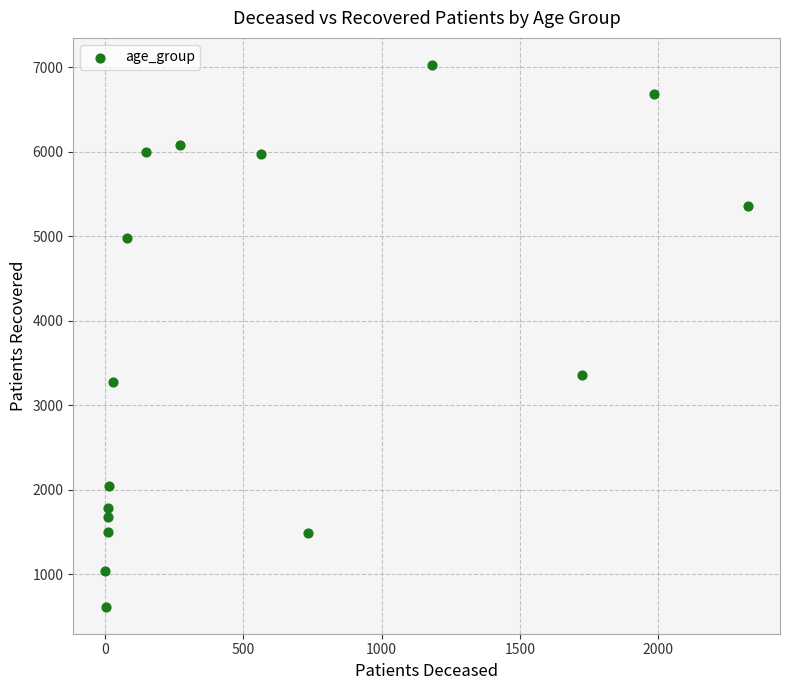

What is the range of Y values (max minus min)?

6406